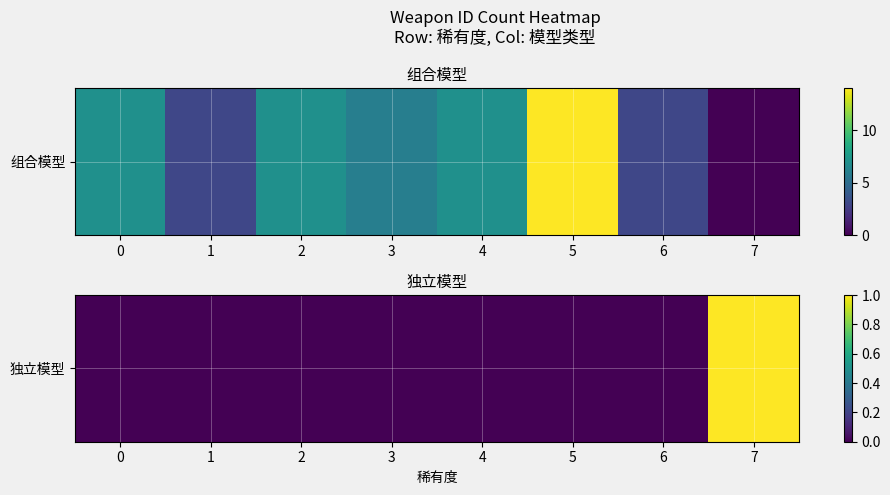

The value at 0 is 0. True or false?

True